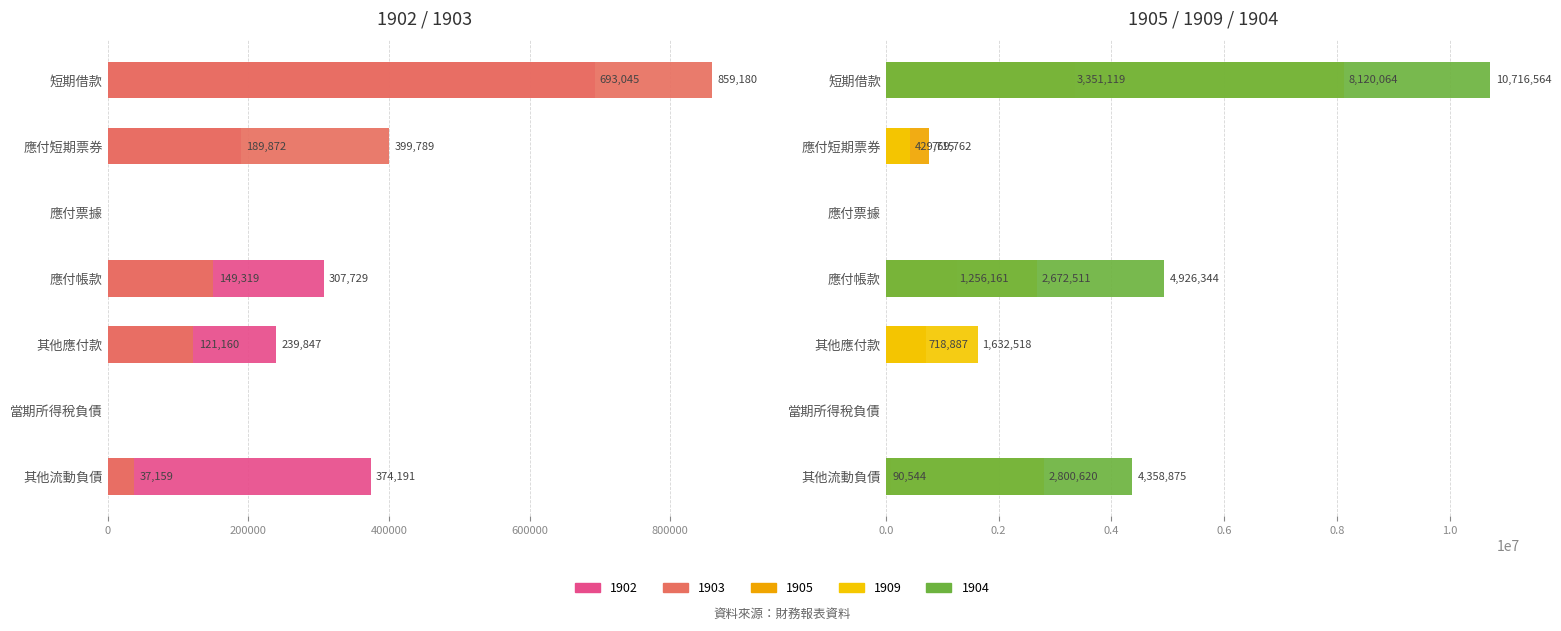

The value of 1904 at 其他流動負債 is 4358875. True or false?

True